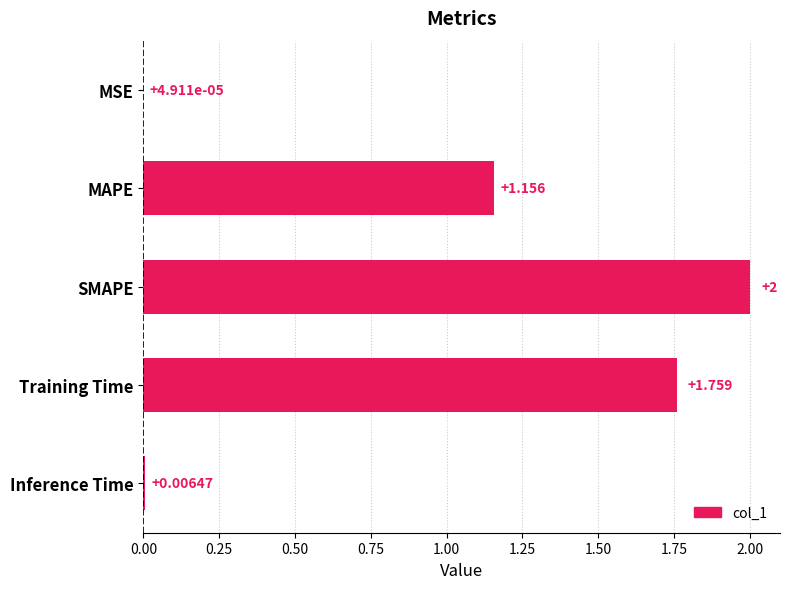

Where is the data nearest to the value 1?

MAPE